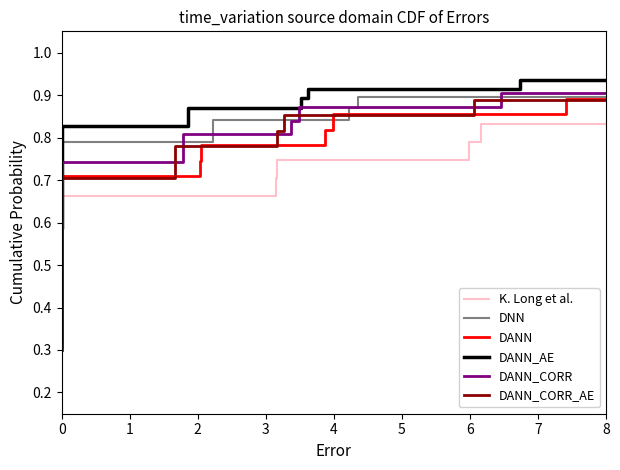

What is the smallest value displayed?

0.2